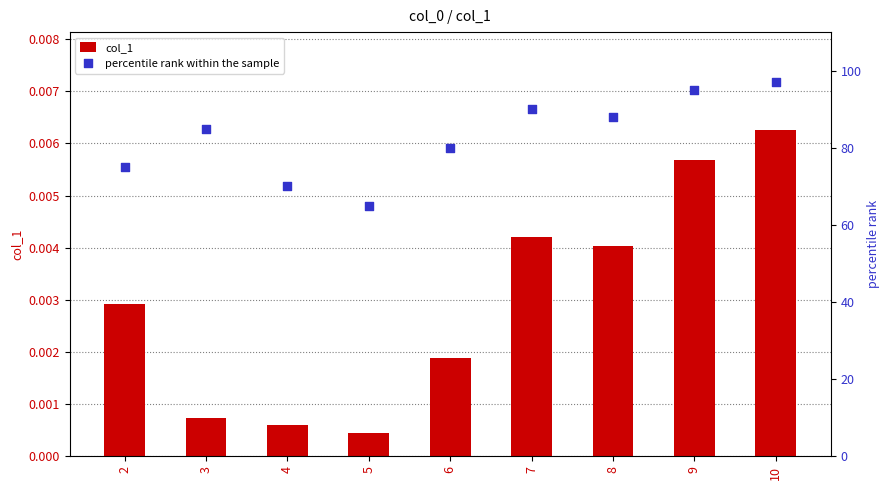

What are all the series names shown in the legend?

col_1, percentile rank within the sample